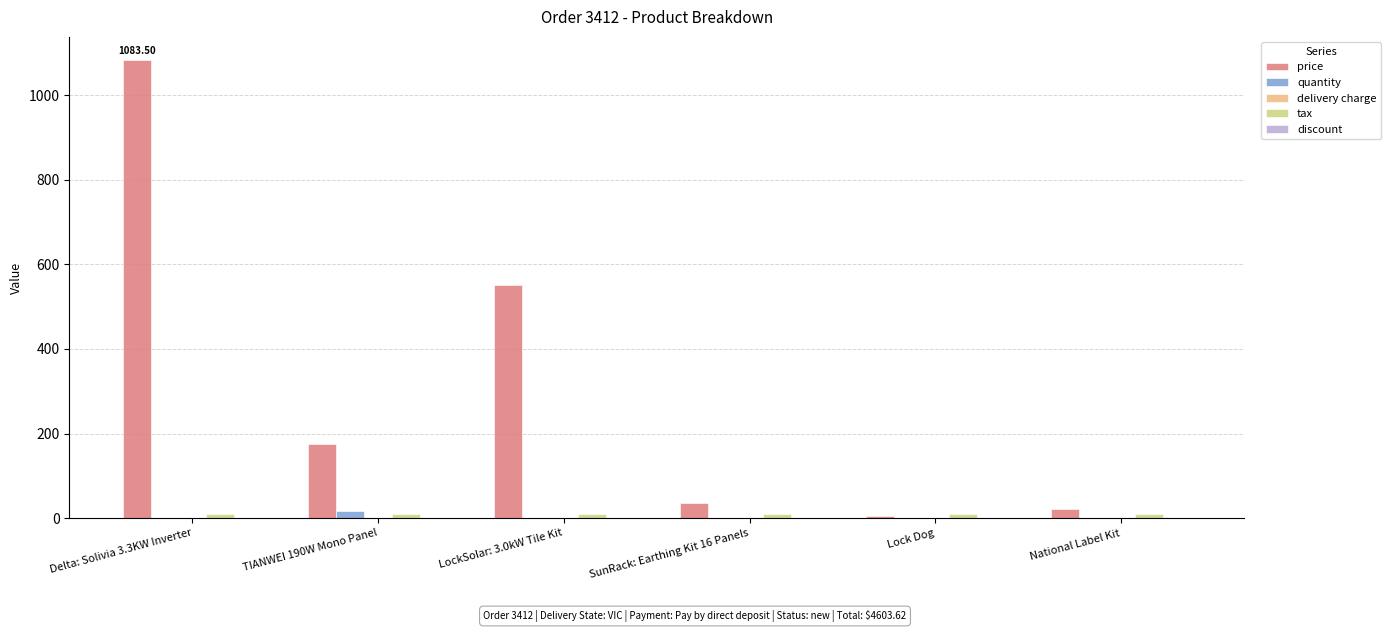

Is the value of price at SunRack: Earthing Kit 16 Panels greater than the value of quantity at Delta: Solivia 3.3KW Inverter?

Yes